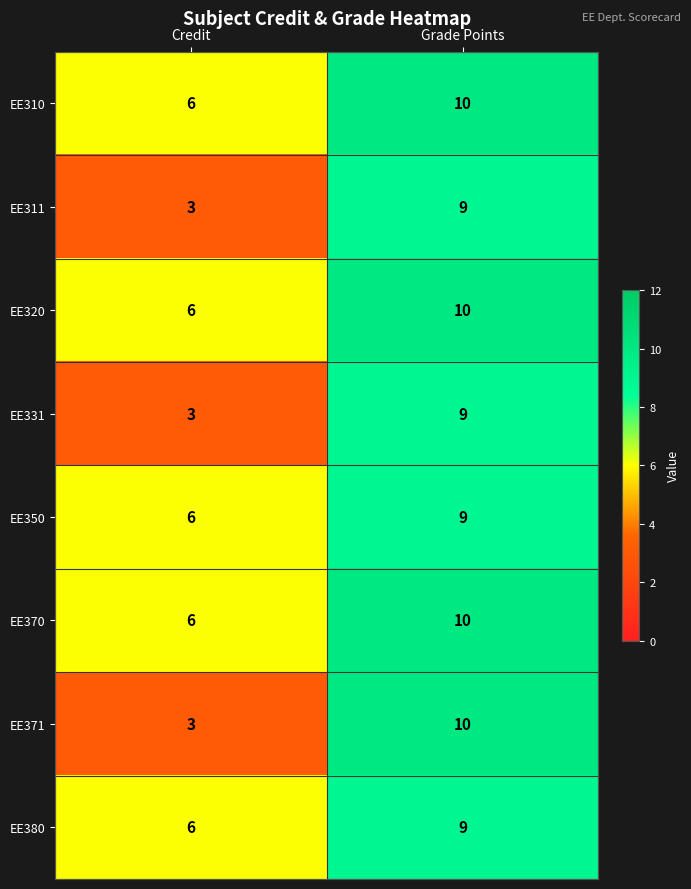

Reading right to left, what are all the values shown in this chart?

EE310: 10	6
EE311: 9	3
EE320: 10	6
EE331: 9	3
EE350: 9	6
EE370: 10	6
EE371: 10	3
EE380: 9	6